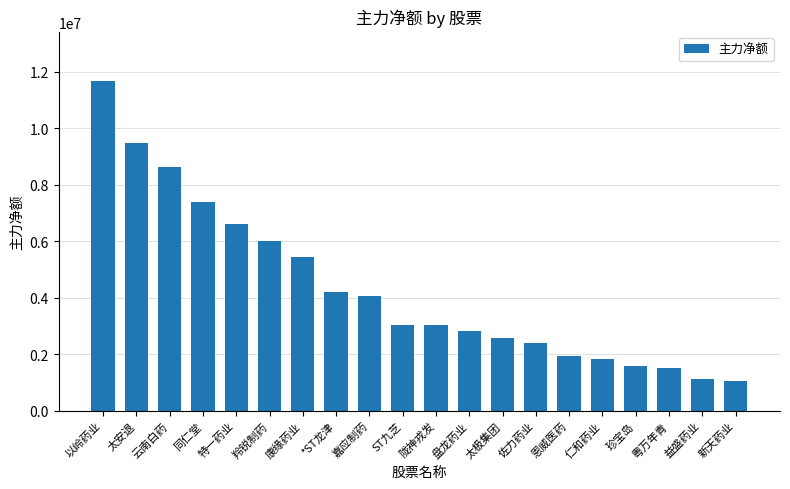

Approximately how many times larger is the value at 云南白药 compared to 嘉应制药?

2.1